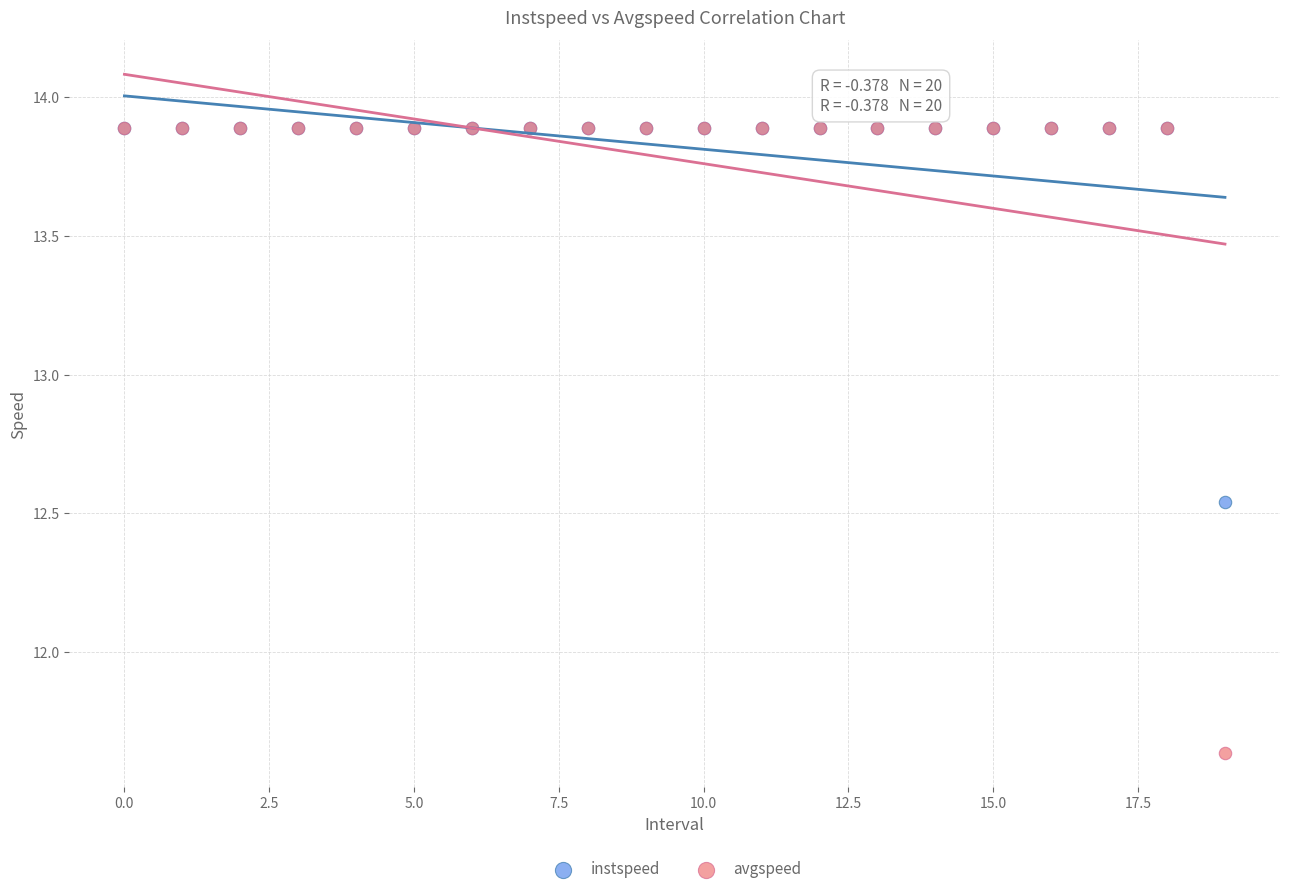

What are all the series names shown in the legend?

instspeed, avgspeed